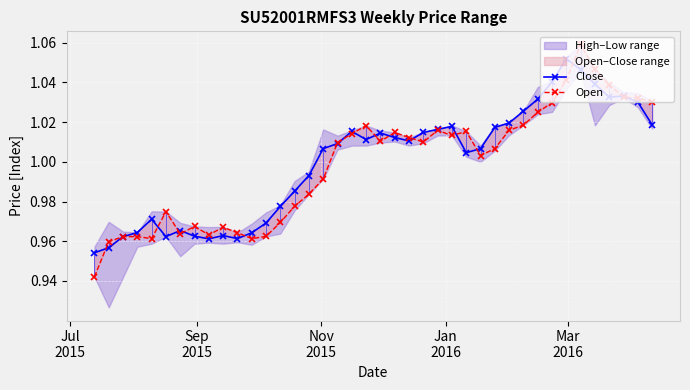

True or false: Close has a value of 0.4 at 5.

False